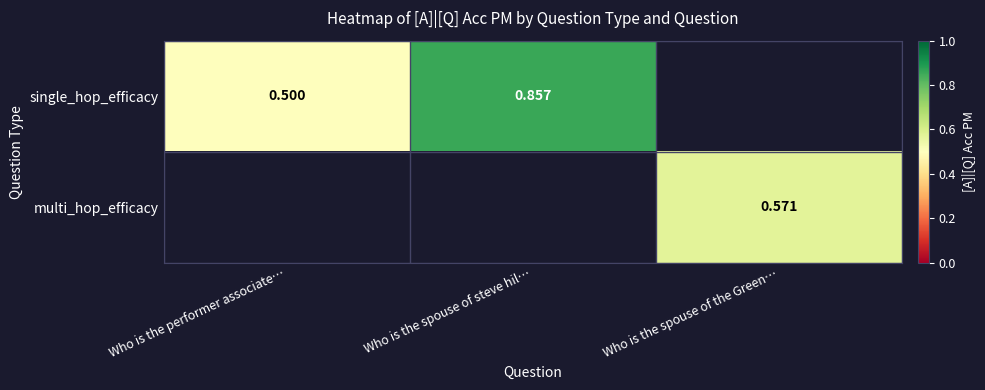

What is the smallest value displayed?

0.5